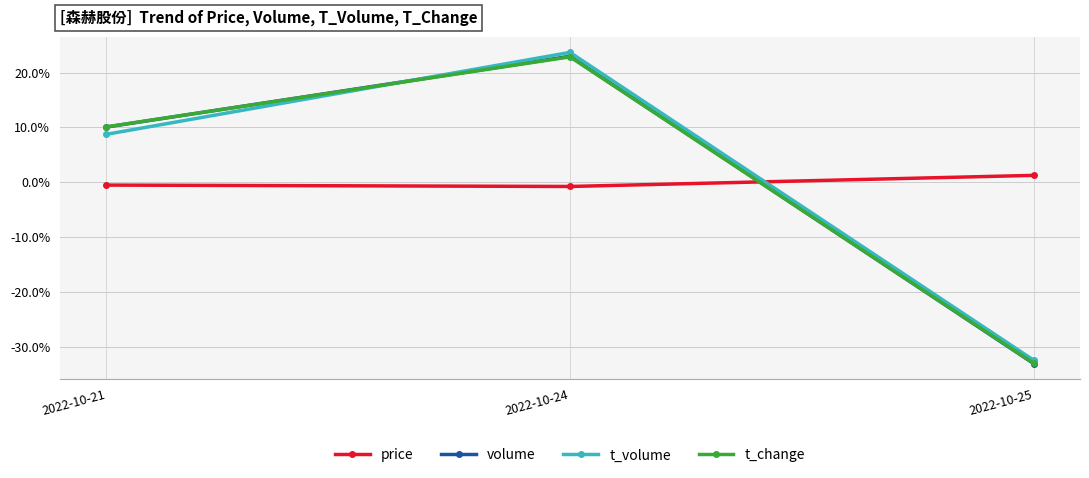

What is the spread (max minus min) of values at 2022-10-24?

24.4